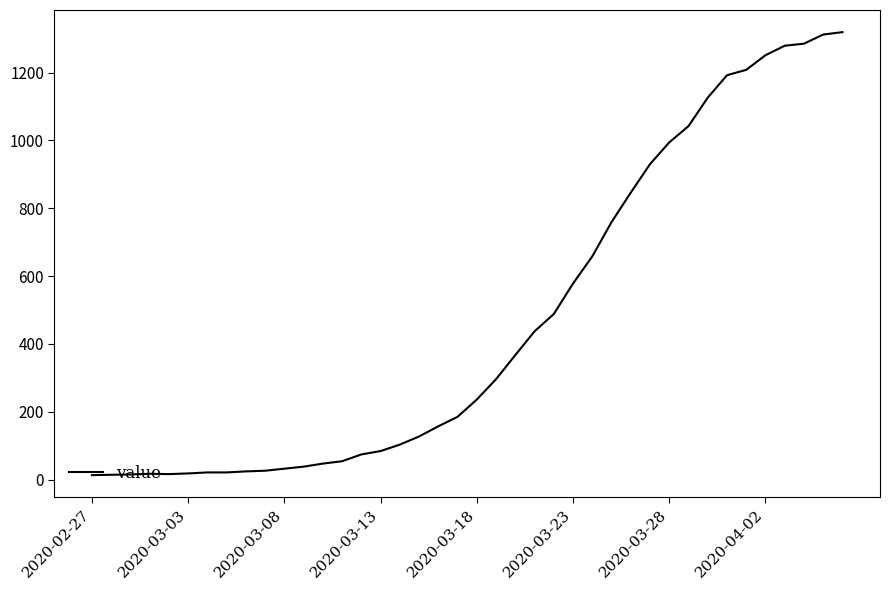

What is the maximum value shown in the chart?

1319